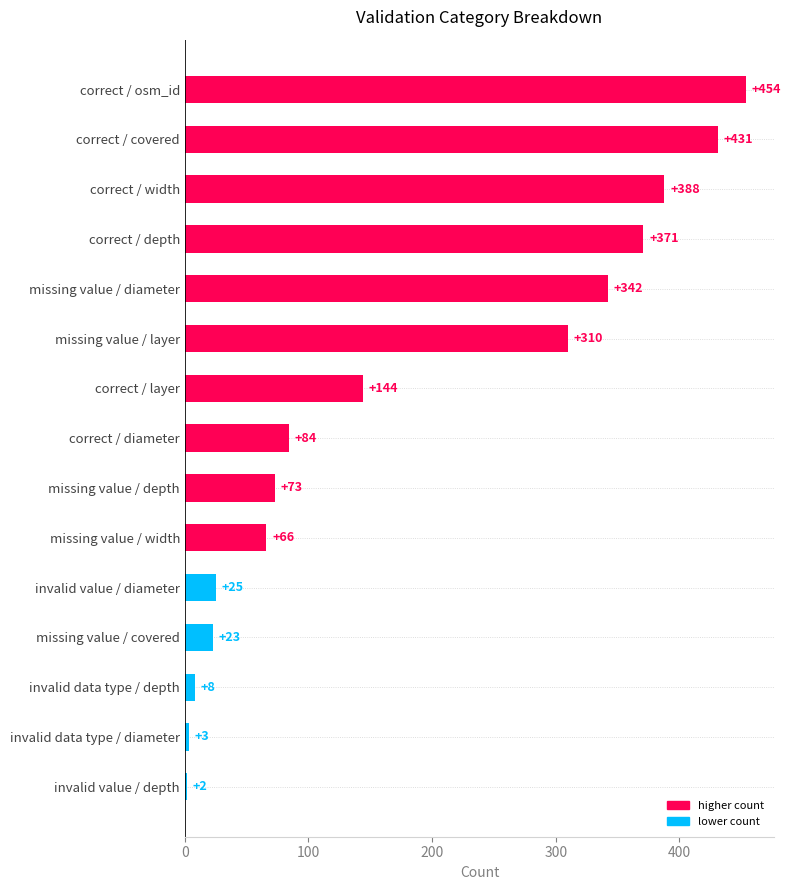

What is the change in value from missing value / covered to invalid value / depth?

-21